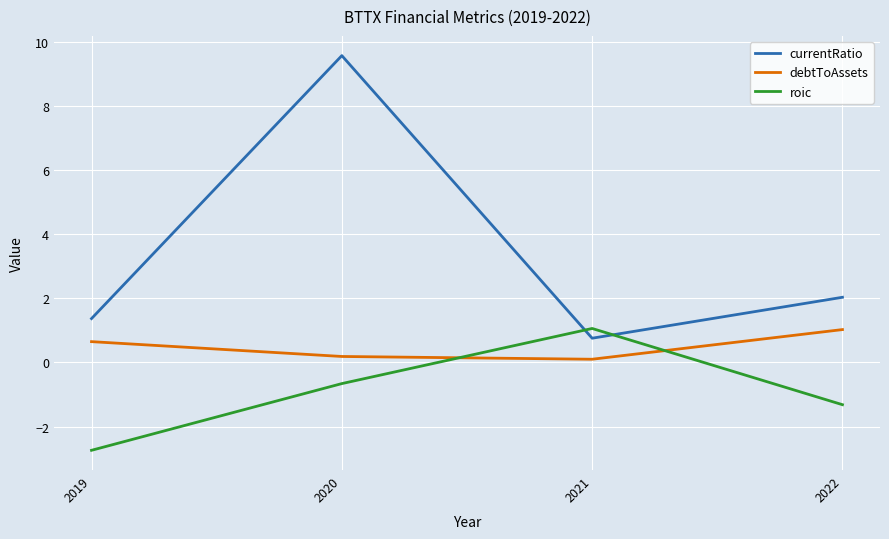

Where is currentRatio nearest to the value 5?

2022